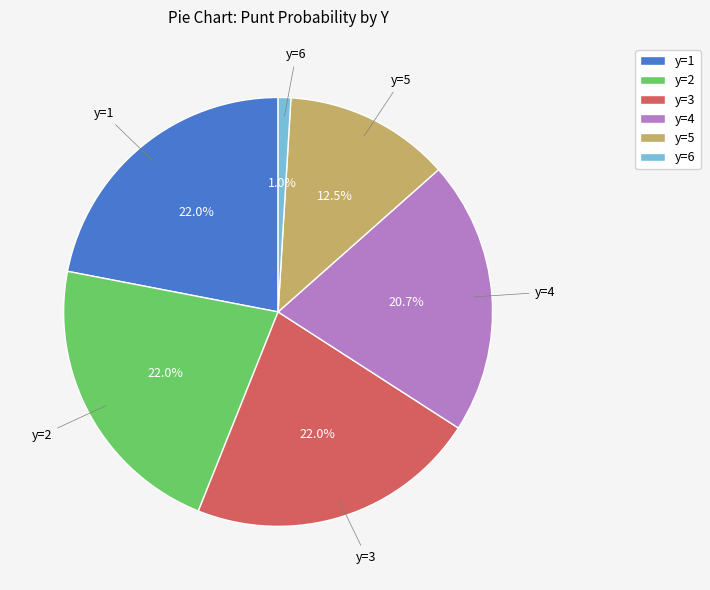

Combined, do y=5 and y=4 account for over 50%?

No